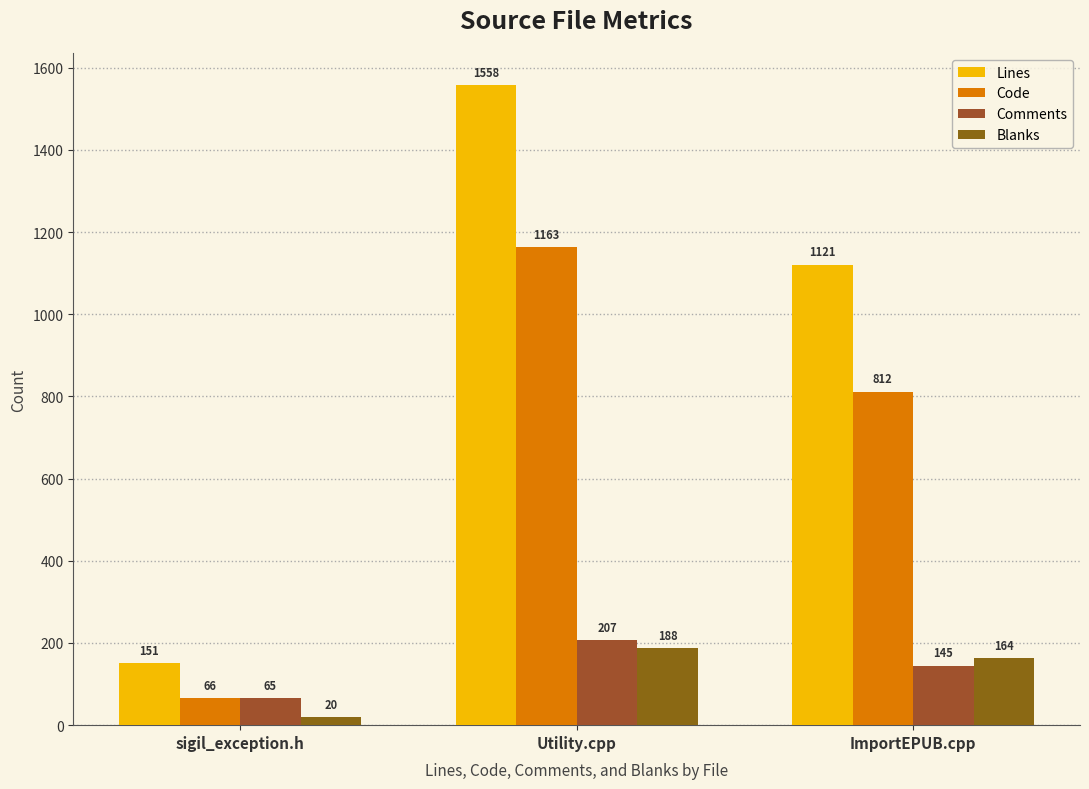

Is the value of Blanks at ImportEPUB.cpp greater than the value of Comments at ImportEPUB.cpp?

Yes